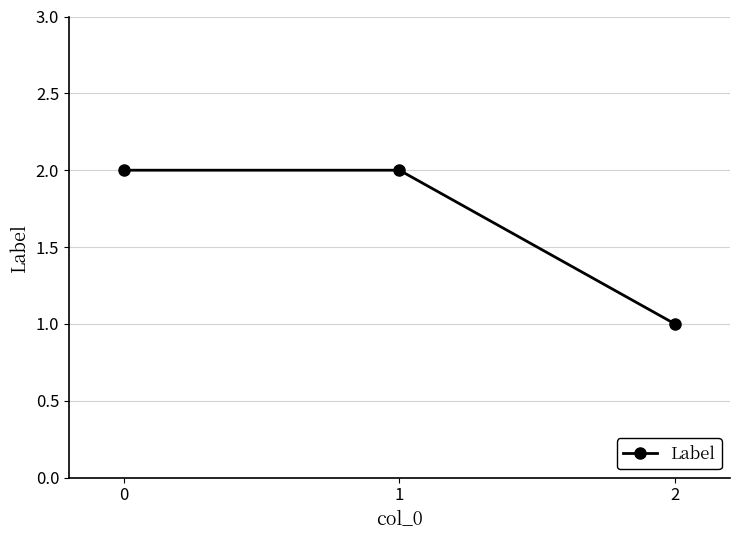

Approximately how many times larger is the value at 2 compared to 0?

0.5